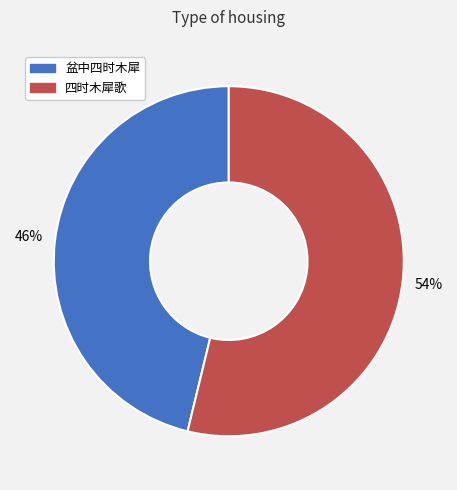

What percentage is the 四时木犀歌 slice, to the nearest percent?

54%